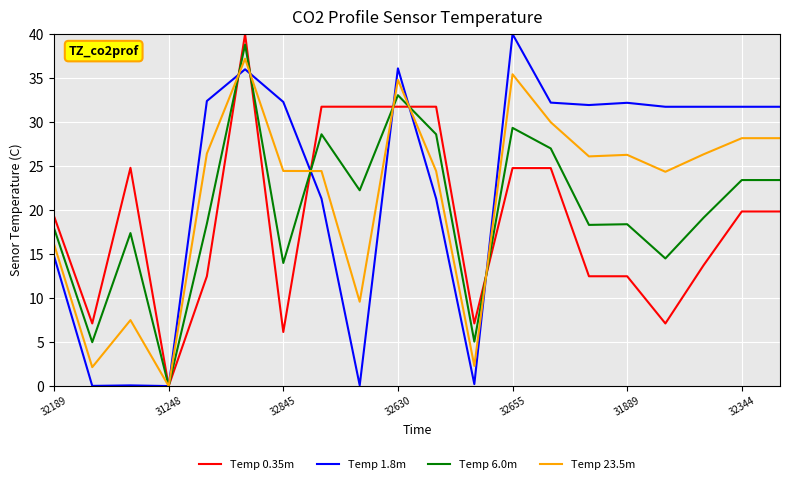

List the series in order of their overall mean, lowest first.

Temp 0.35m, Temp 6.0m, Temp 23.5m, Temp 1.8m